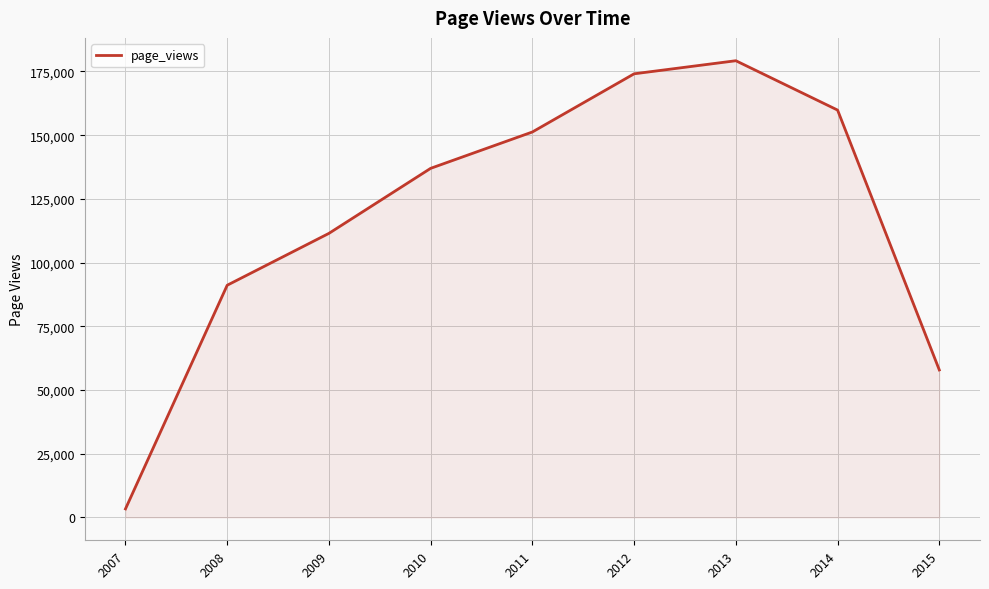

The value at 2009 is 111471. True or false?

True